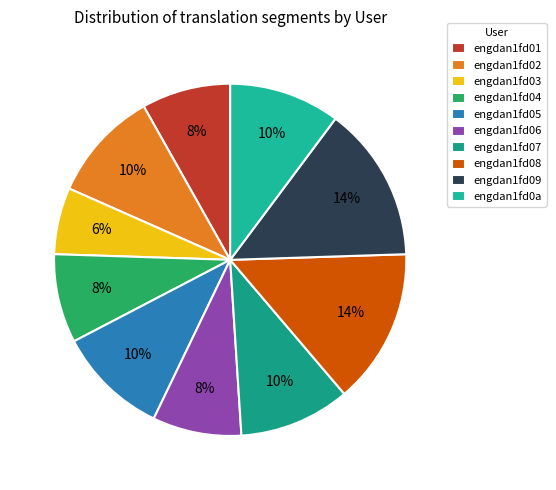

To the nearest percent, what is the difference between the largest and smallest slice percentages?

8%